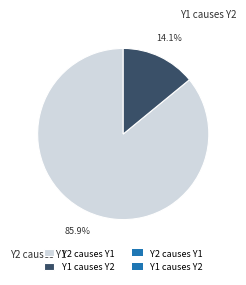

How many segments does this pie chart have?

2